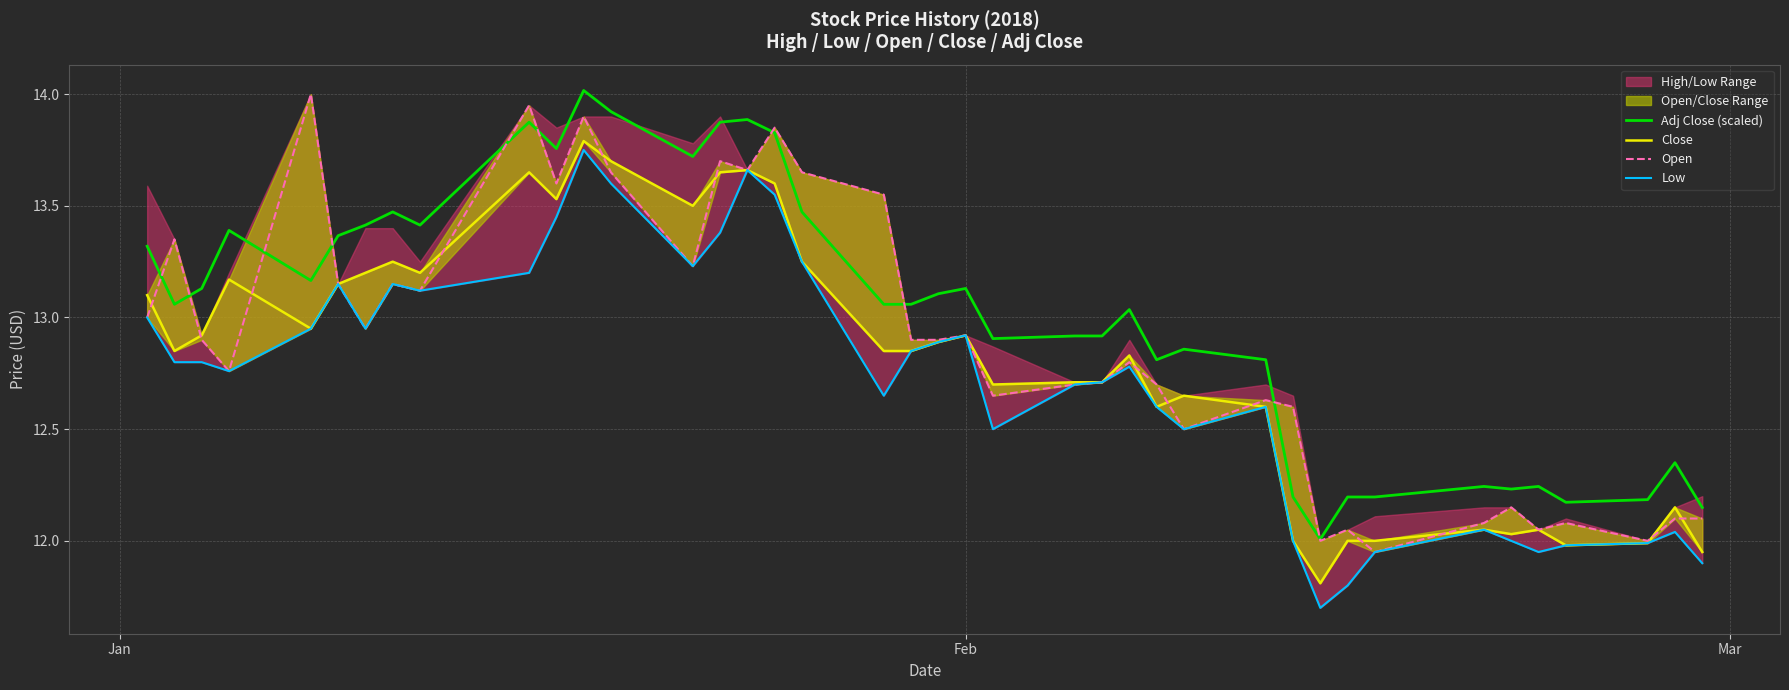

What is the lowest value of the Adj Close (scaled) series?

12.0